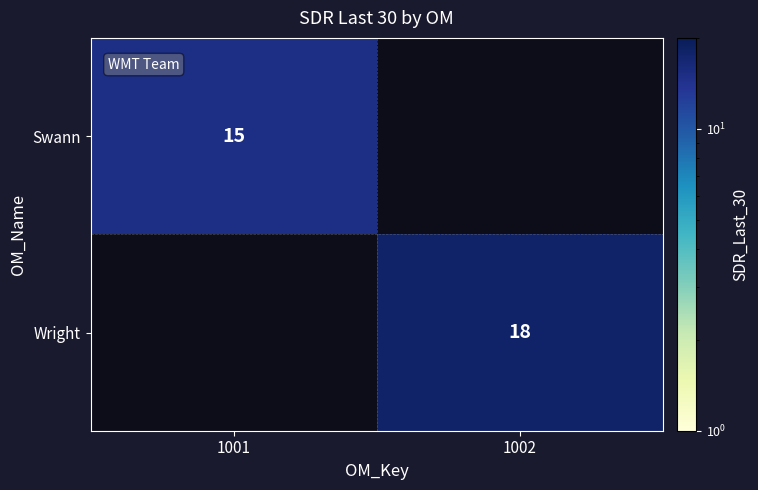

Is it true that Swann equals 6 at 1001?

False